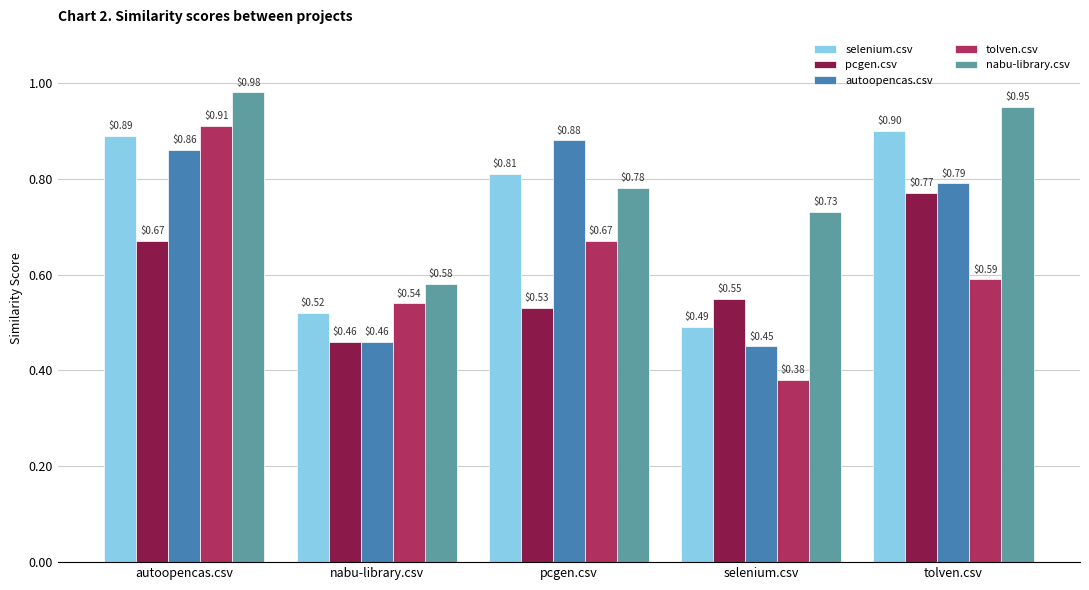

Are the bars horizontal?

No